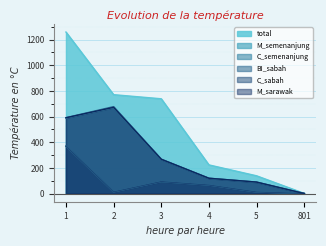

How many data points in C_sabah are above 67?

2